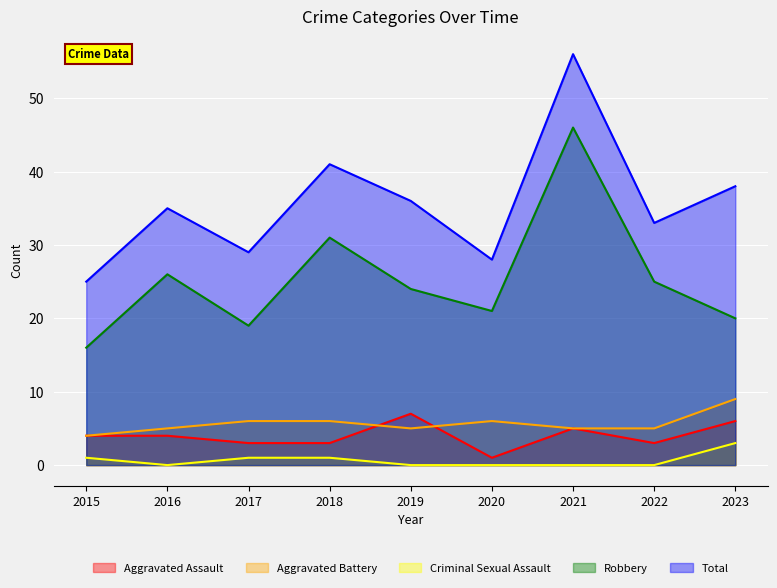

Which series has the largest total across all categories?

Total